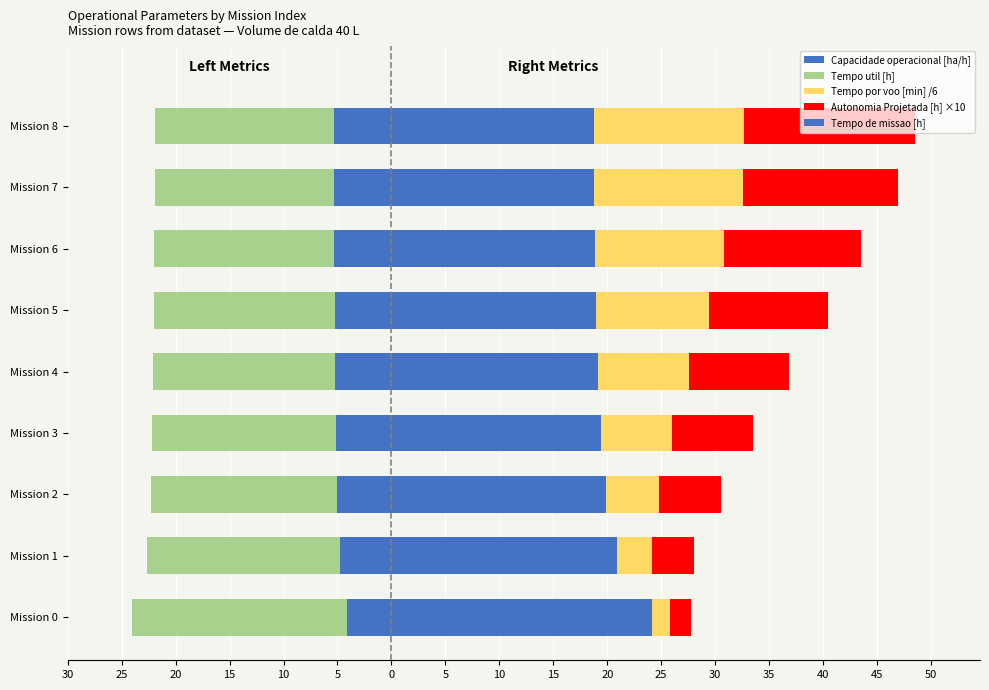

Which series has the widest spread of values?

Autonomia Projetada [h] ×10